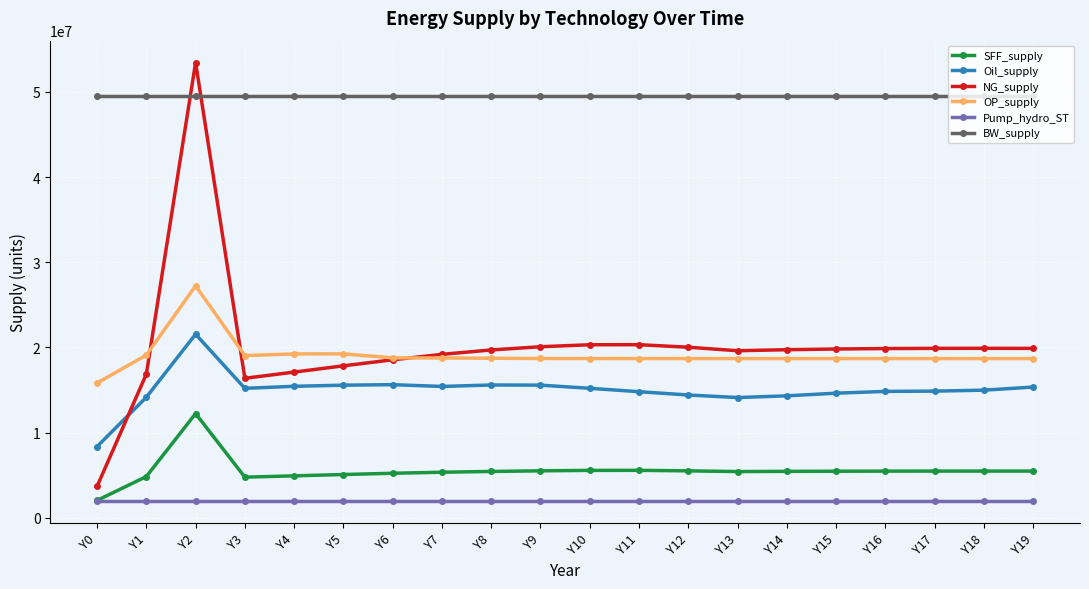

At how many categories does at least one series exceed 41006375?

20